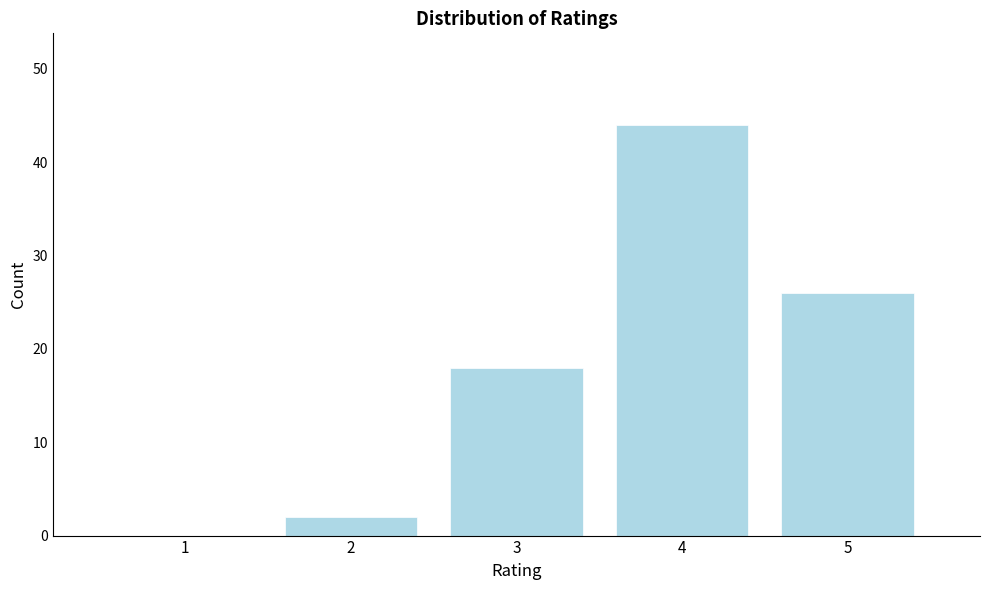

Reading left to right, what are all the values shown in this chart?

1=0	2=2	3=18	4=44	5=26